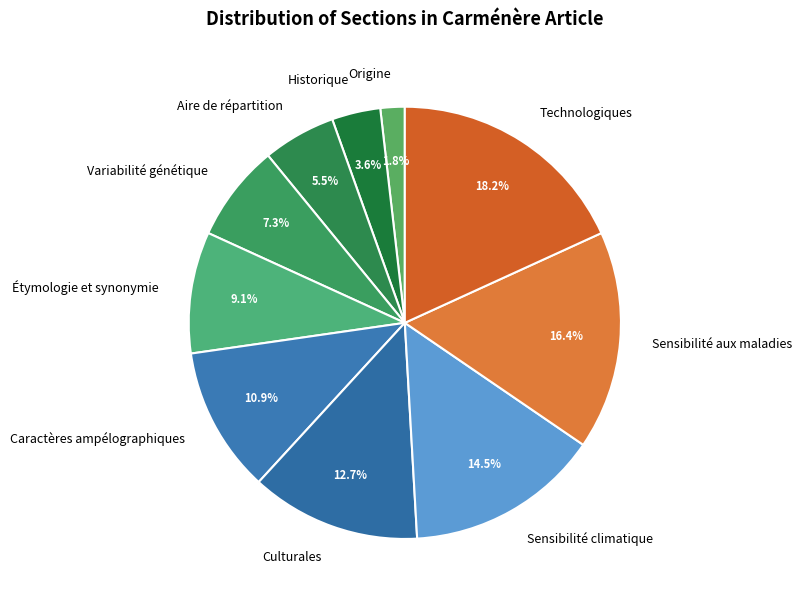

To the nearest percent, what percentage of the pie is Historique?

4%